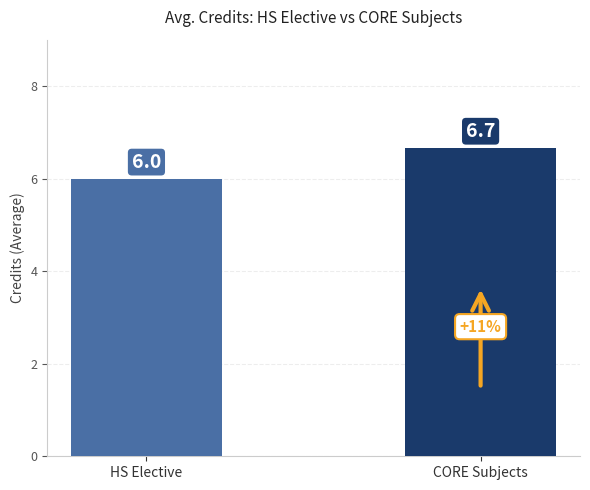

What is the smallest value displayed?

6.0